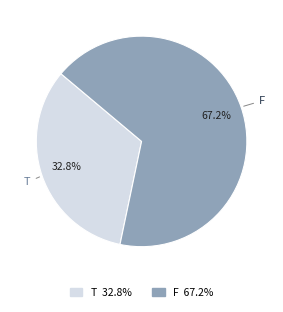

What is the smallest slice in the pie chart?

T 32.8%